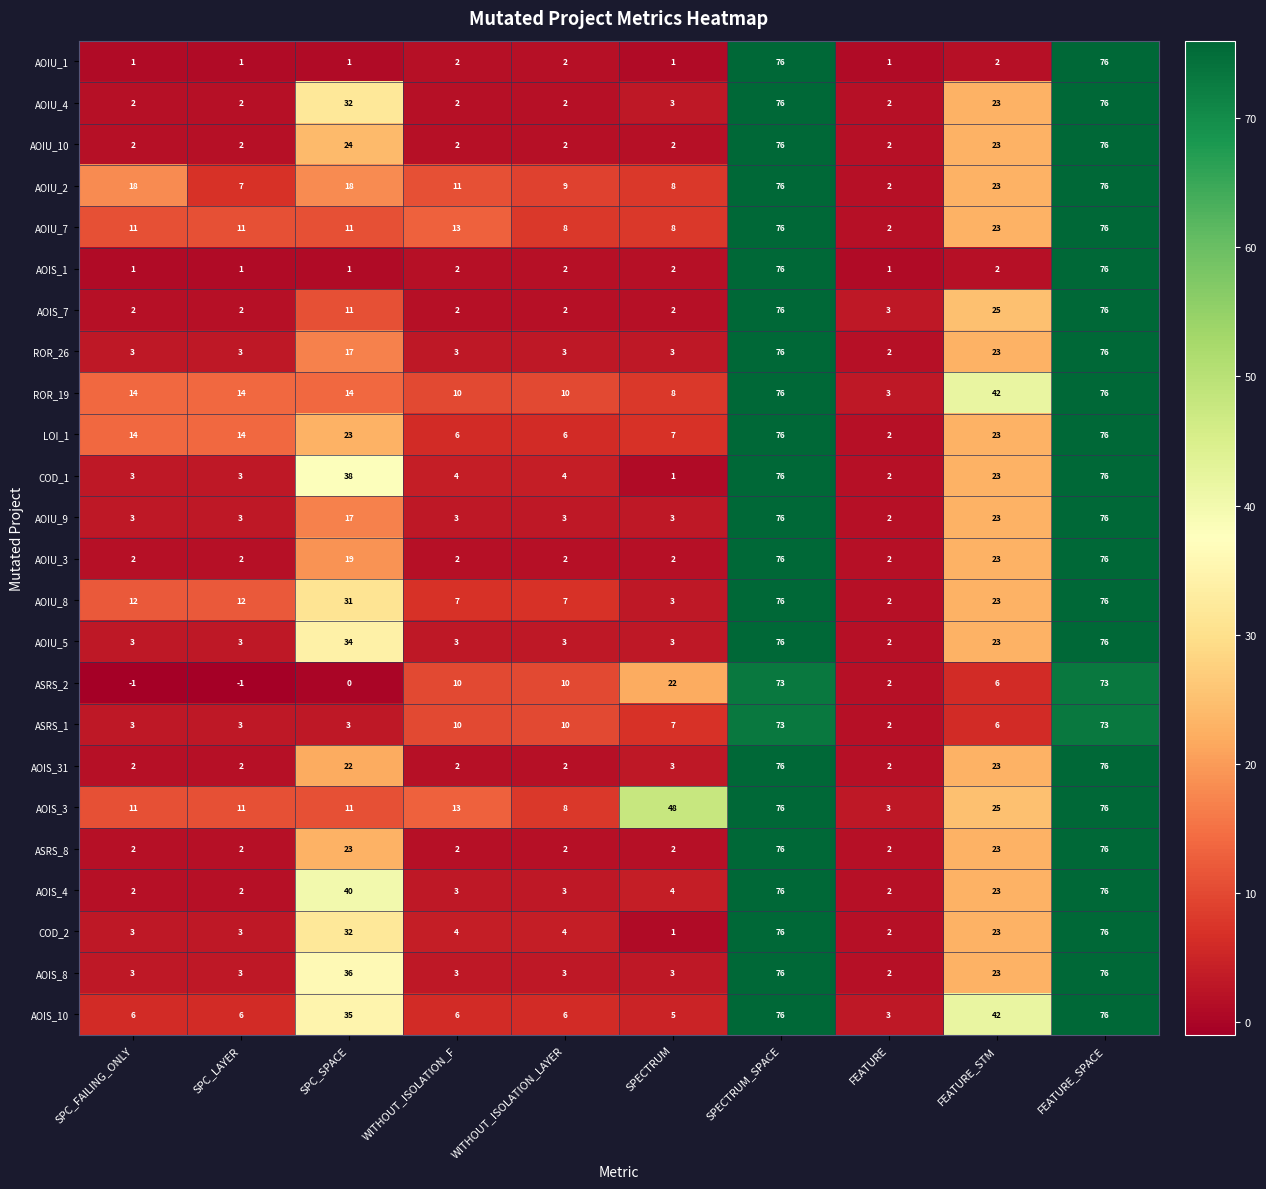

What is the spread (max minus min) of values at SPECTRUM?

47